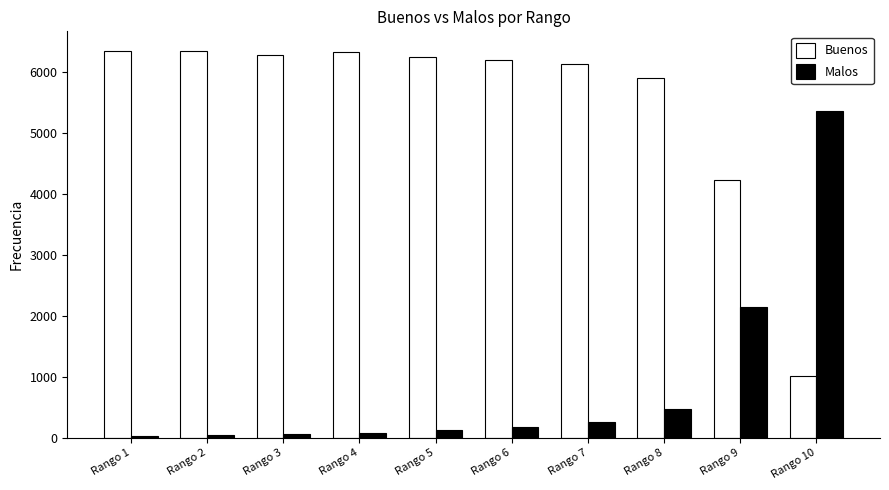

Is the value of Buenos at Rango 8 greater than the value of Malos at Rango 9?

Yes